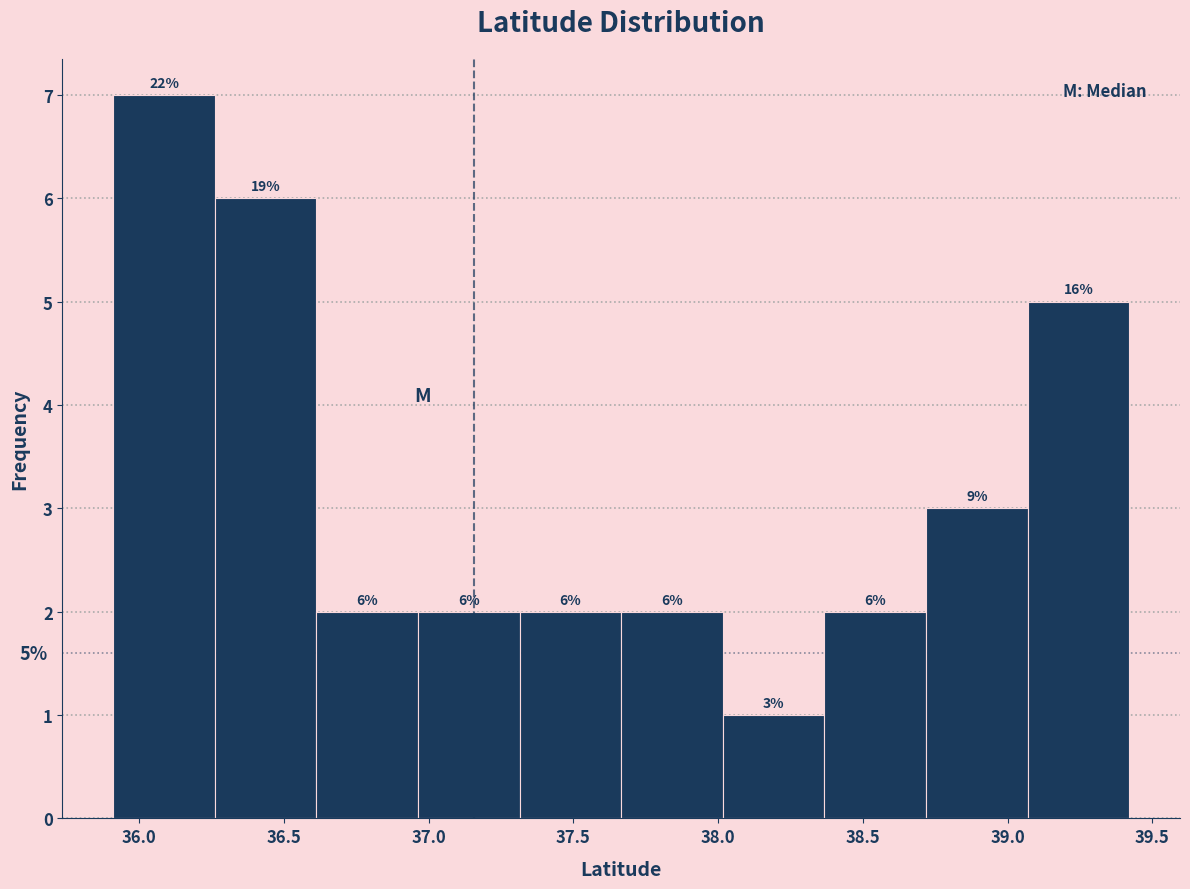

Over which range of the x-axis is the bar tallest?

35.90 to 36.25